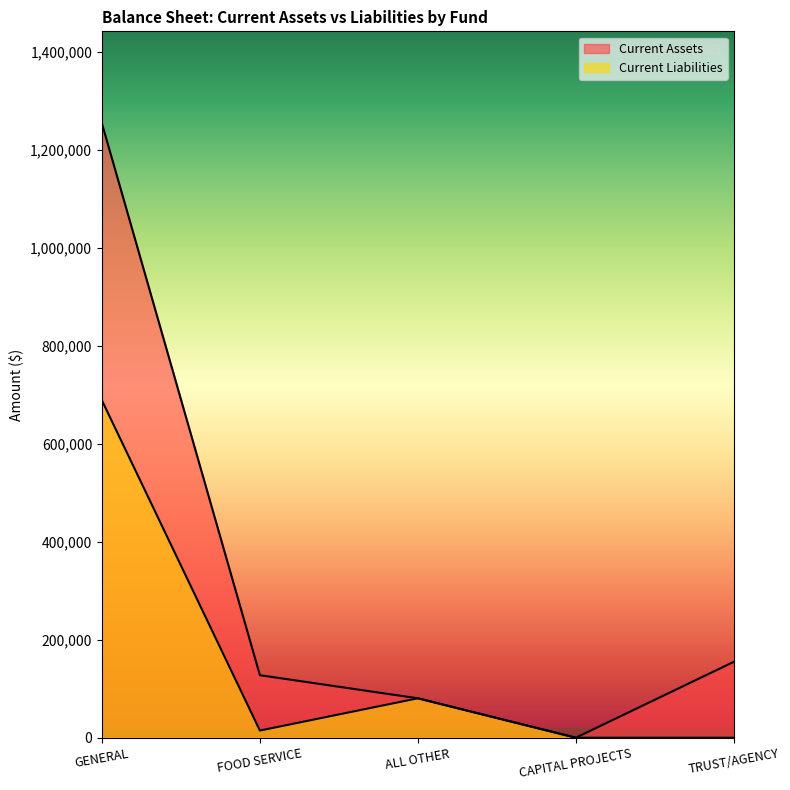

What position from the left is CAPITAL PROJECTS?

4